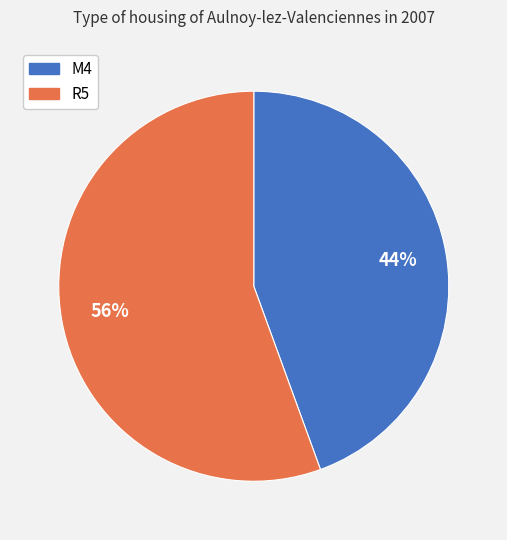

How many slices are in this pie chart?

2